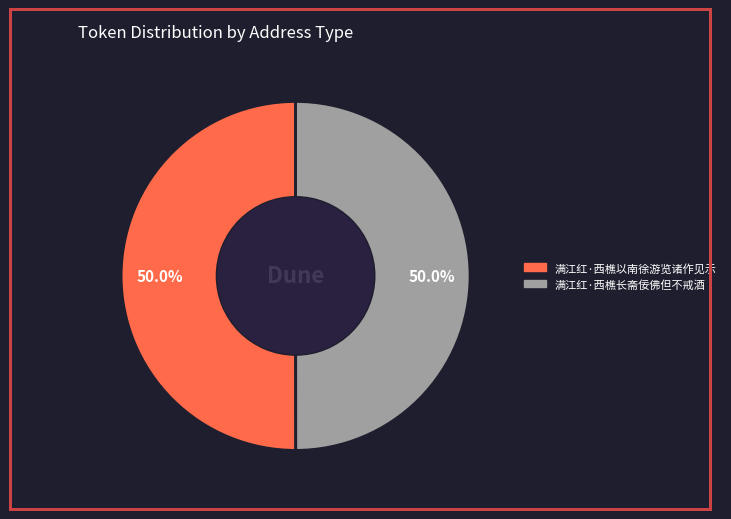

Approximately how many times larger is the value at 满江红·西樵以南徐游览诸作见示 compared to 满江红·西樵长斋佞佛但不戒酒?

1.0